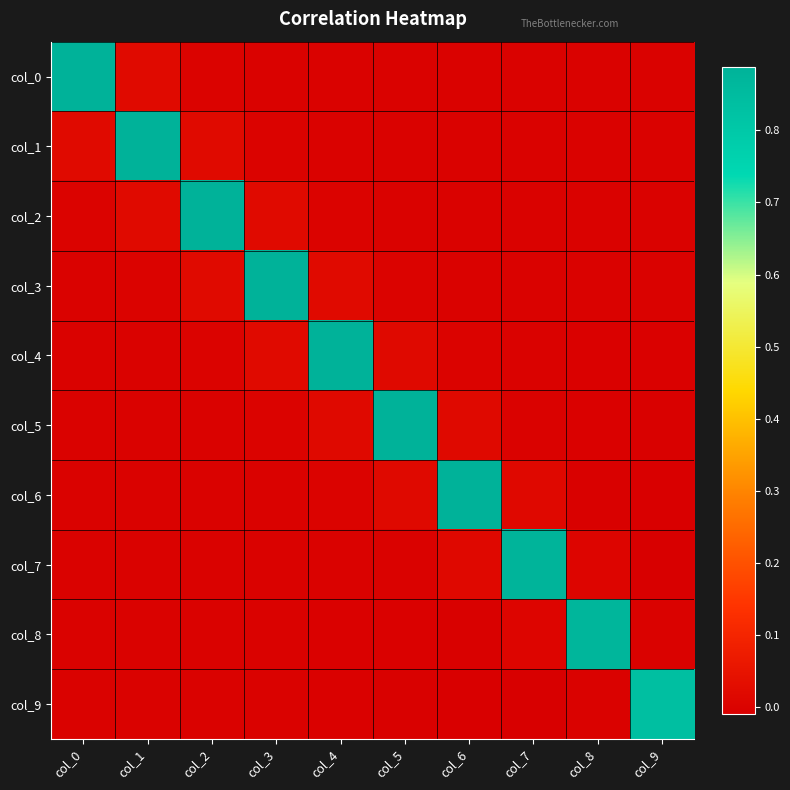

Reading left to right, transcribe all the data shown in this chart.

col_0: col_0=0.9	col_1=0.0	col_2=0.0	col_3=0.0	col_4=0.0	col_5=0.0	col_6=-0.0	col_7=-0.0	col_8=-0.0	col_9=-0.0
col_1: col_0=0.0	col_1=0.9	col_2=0.0	col_3=0.0	col_4=0.0	col_5=0.0	col_6=-0.0	col_7=-0.0	col_8=-0.0	col_9=-0.0
col_2: col_0=0.0	col_1=0.0	col_2=0.9	col_3=0.0	col_4=0.0	col_5=0.0	col_6=-0.0	col_7=-0.0	col_8=-0.0	col_9=-0.0
col_3: col_0=0.0	col_1=0.0	col_2=0.0	col_3=0.9	col_4=0.0	col_5=0.0	col_6=0.0	col_7=-0.0	col_8=-0.0	col_9=-0.0
col_4: col_0=0.0	col_1=0.0	col_2=0.0	col_3=0.0	col_4=0.9	col_5=0.0	col_6=0.0	col_7=-0.0	col_8=-0.0	col_9=-0.0
col_5: col_0=0.0	col_1=0.0	col_2=0.0	col_3=0.0	col_4=0.0	col_5=0.9	col_6=0.0	col_7=0.0	col_8=-0.0	col_9=-0.0
col_6: col_0=-0.0	col_1=-0.0	col_2=-0.0	col_3=0.0	col_4=0.0	col_5=0.0	col_6=0.9	col_7=0.0	col_8=-0.0	col_9=-0.0
col_7: col_0=-0.0	col_1=-0.0	col_2=-0.0	col_3=-0.0	col_4=-0.0	col_5=0.0	col_6=0.0	col_7=0.9	col_8=0.0	col_9=-0.0
col_8: col_0=-0.0	col_1=-0.0	col_2=-0.0	col_3=-0.0	col_4=-0.0	col_5=-0.0	col_6=-0.0	col_7=0.0	col_8=0.9	col_9=-0.0
col_9: col_0=-0.0	col_1=-0.0	col_2=-0.0	col_3=-0.0	col_4=-0.0	col_5=-0.0	col_6=-0.0	col_7=-0.0	col_8=-0.0	col_9=0.8